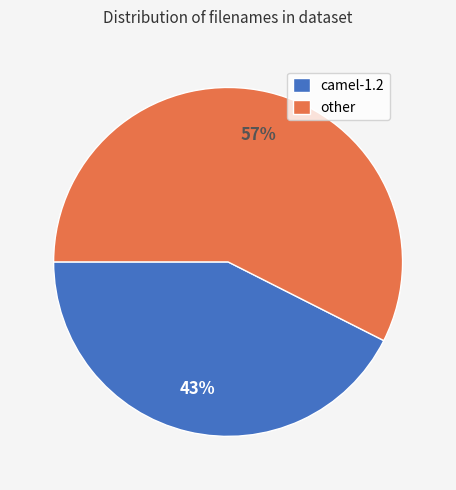

Is there any slice that represents more than half of the pie?

Yes